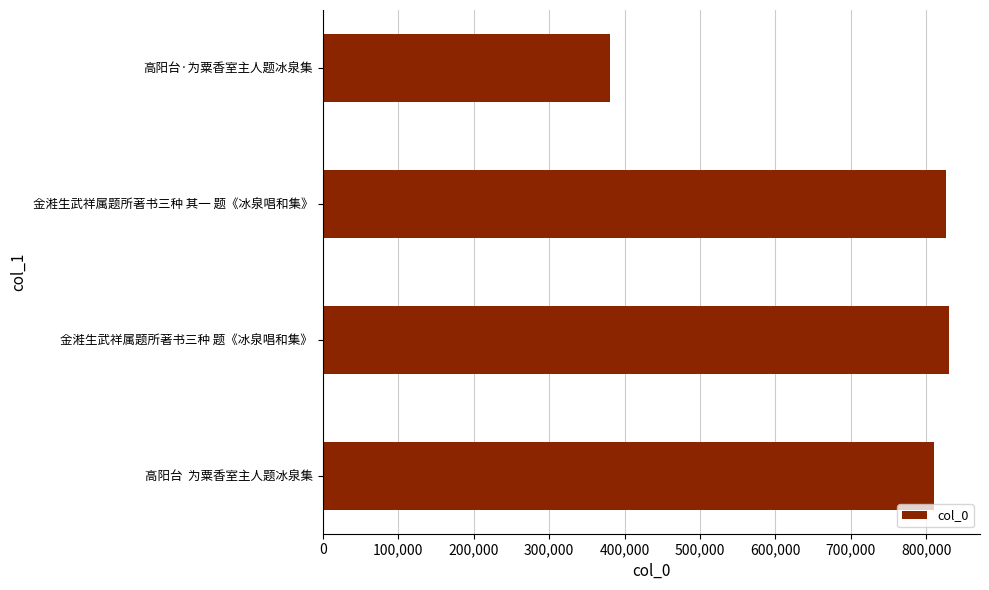

Reading top to bottom, list all the values displayed in this chart.

高阳台·为粟香室主人题冰泉集=380912	金溎生武祥属题所著书三种 其一 题《冰泉唱和集》=825452	金溎生武祥属题所著书三种 题《冰泉唱和集》=829692	高阳台  为粟香室主人题冰泉集=810179